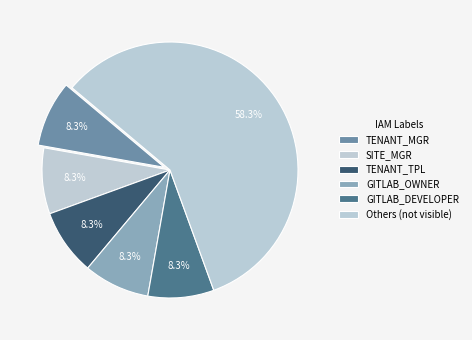

True or false: GITLAB_DEVELOPER accounts for 28% of the total.

False